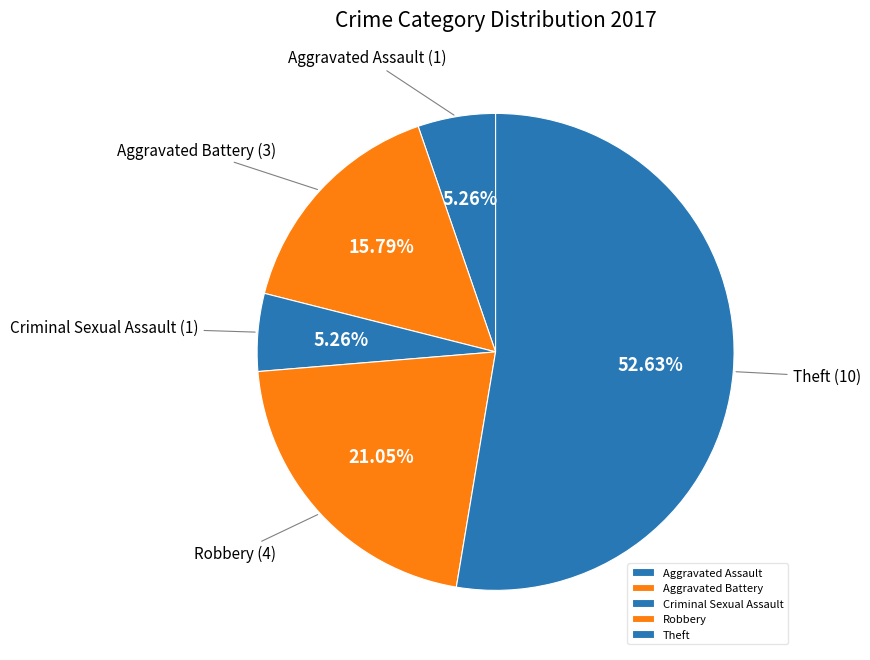

Does any single category account for the majority?

Yes